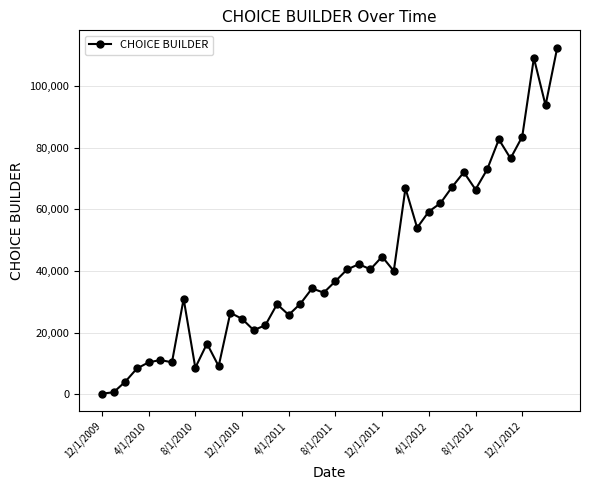

What is the minimum value shown in the chart?

166